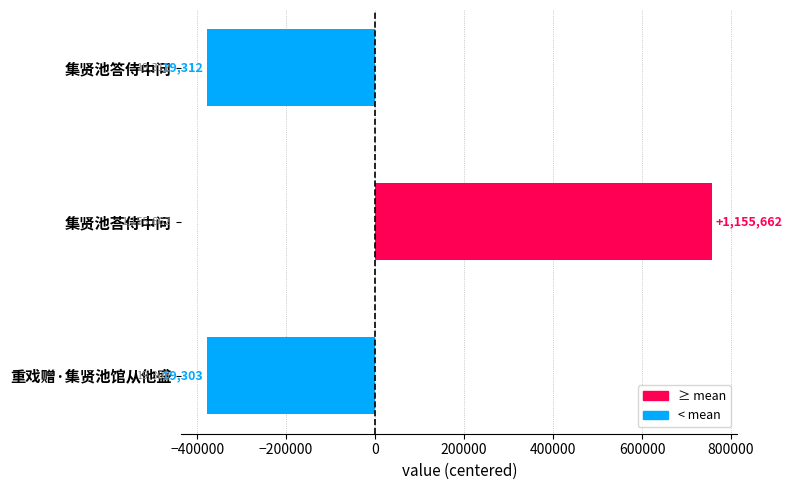

Does the chart contain any negative values?

Yes